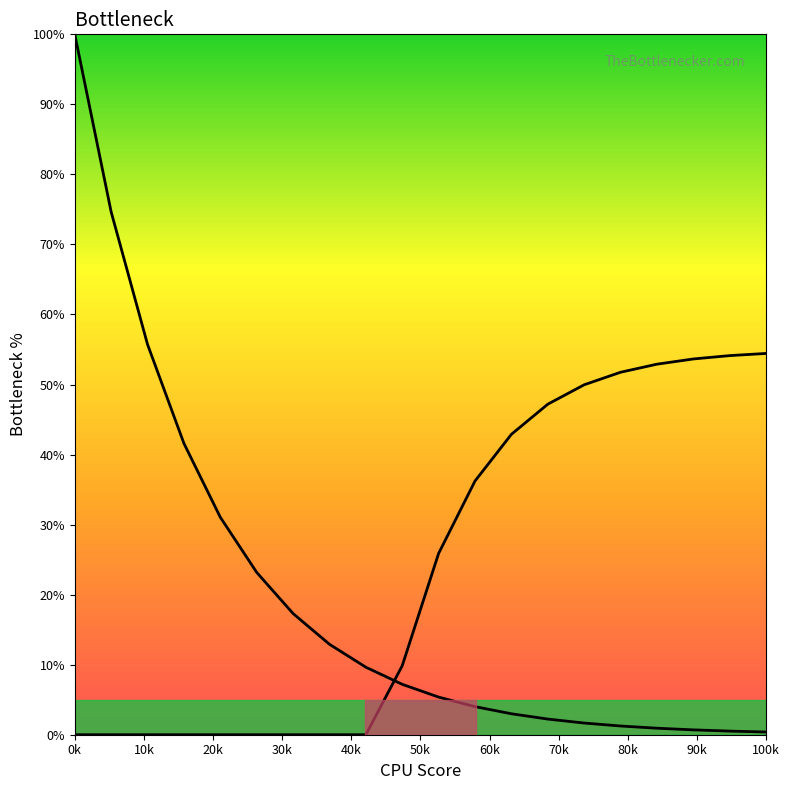

What is the sum of all GPU Bottleneck values?

478.9